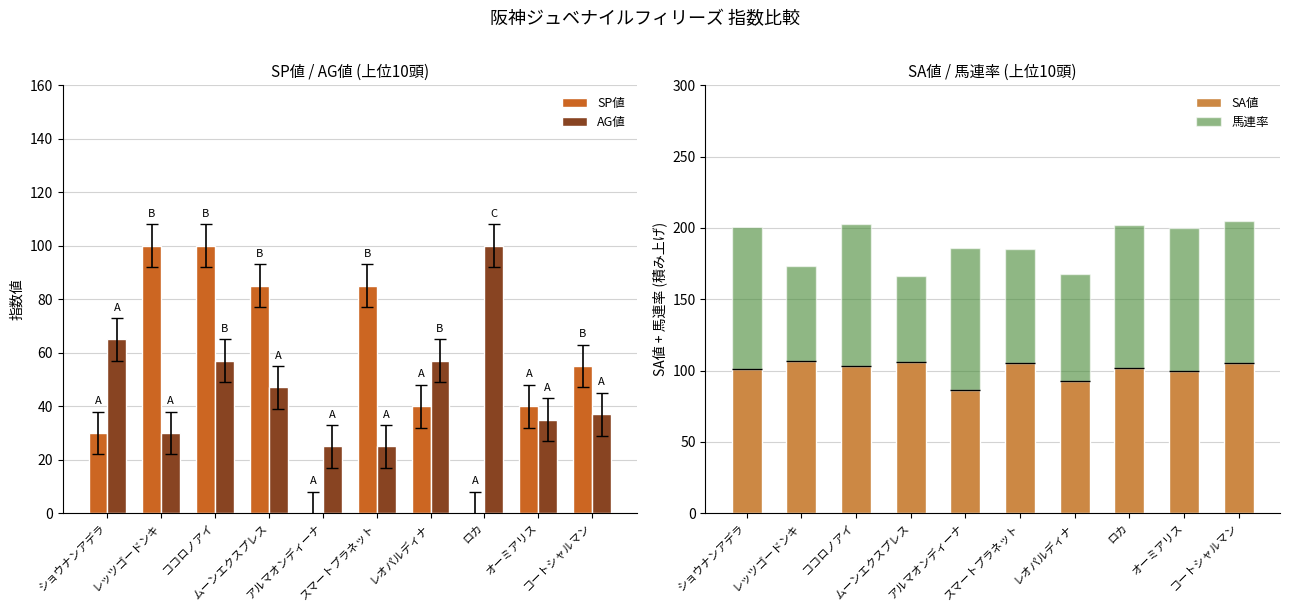

Which has a higher value, コートシャルマン or ココロノアイ?

ココロノアイ